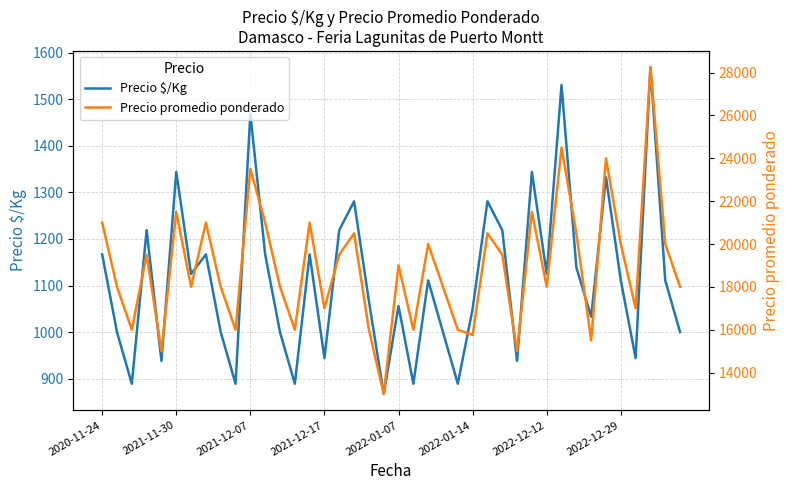

True or false: Precio $/Kg and Precio promedio ponderado intersect in this chart.

False